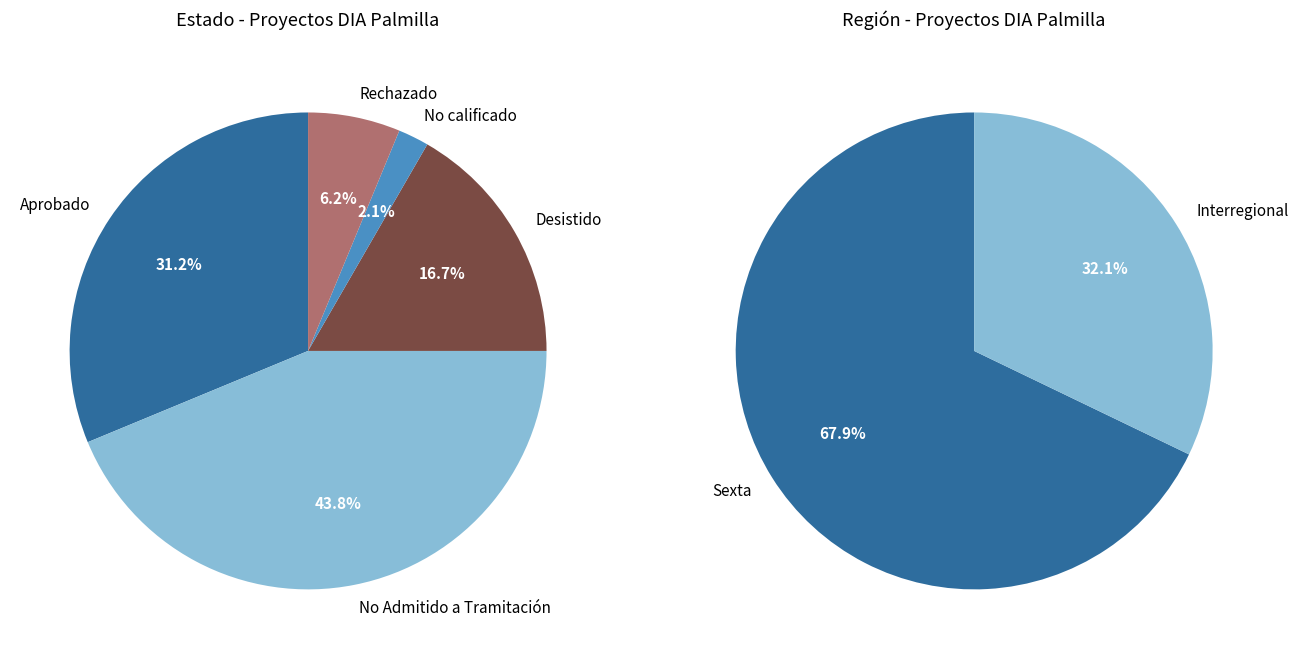

How many segments does this pie chart have?

5